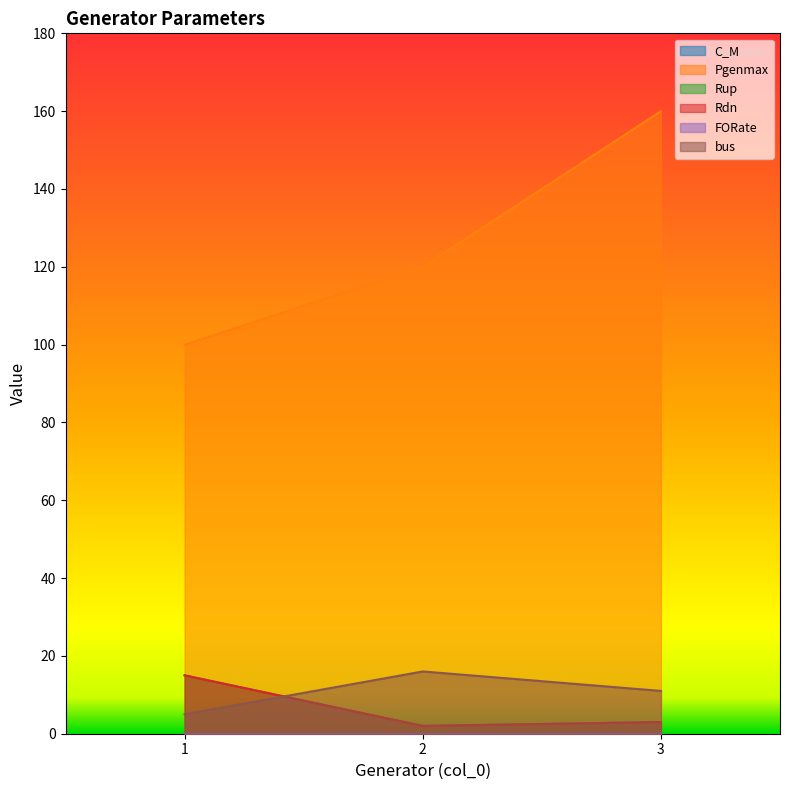

How many data points does each series have?

3